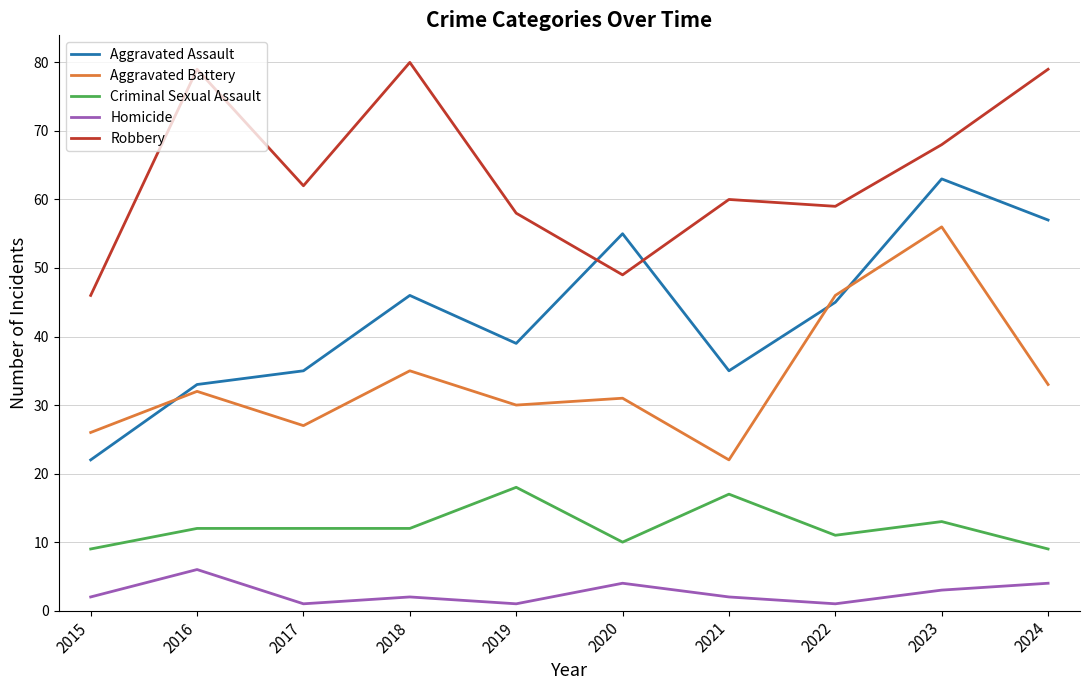

What is the total value across all series at 2023?

203